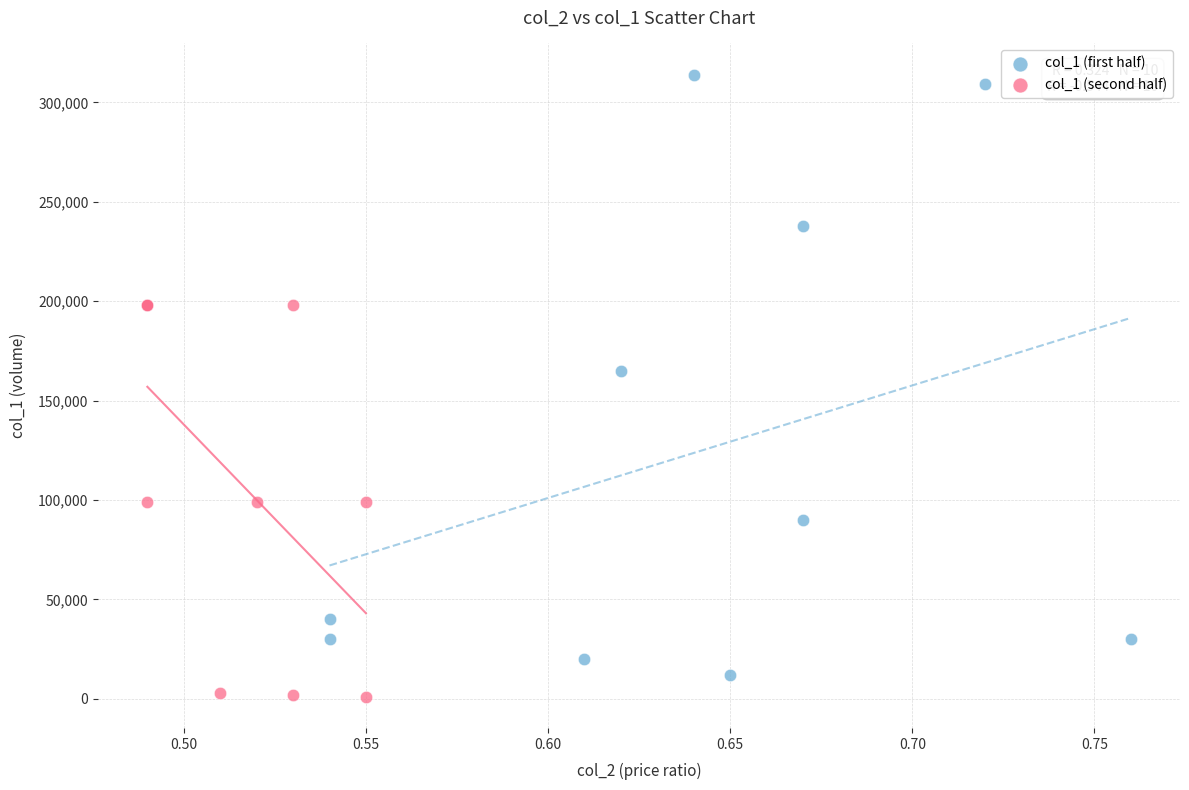

Which series has the widest spread of Y values?

col_1 (first half)